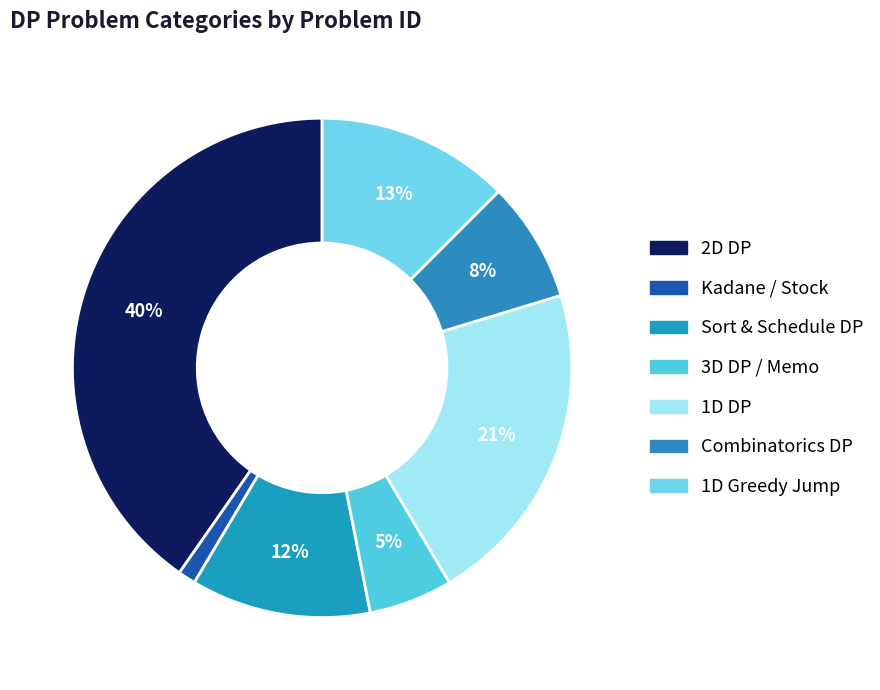

Count the number of slices in the pie.

7